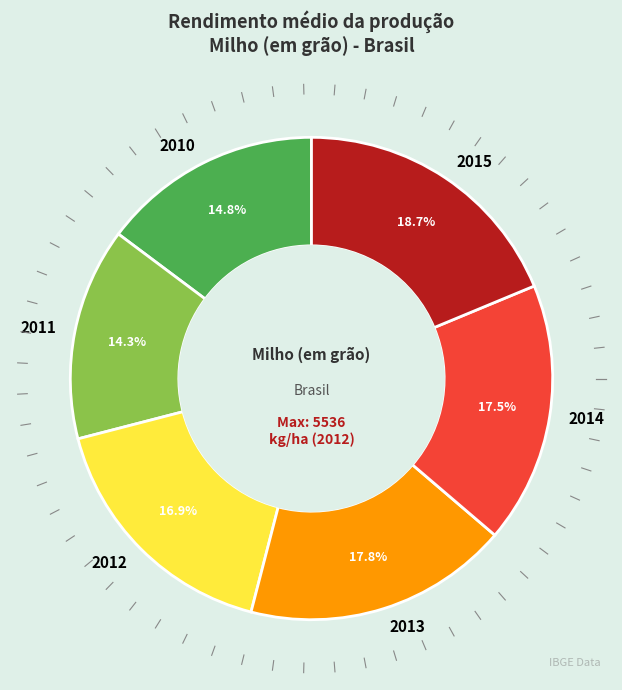

What portion of the pie excludes 2015?

81.3%